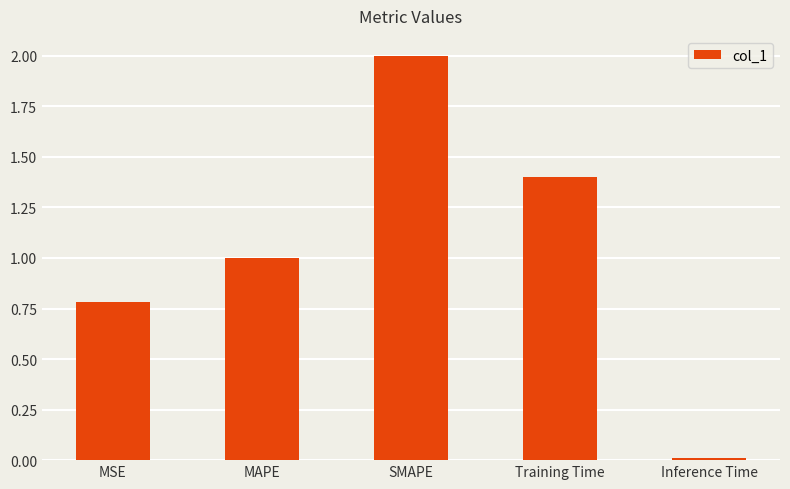

Which category has the highest value across all series?

SMAPE